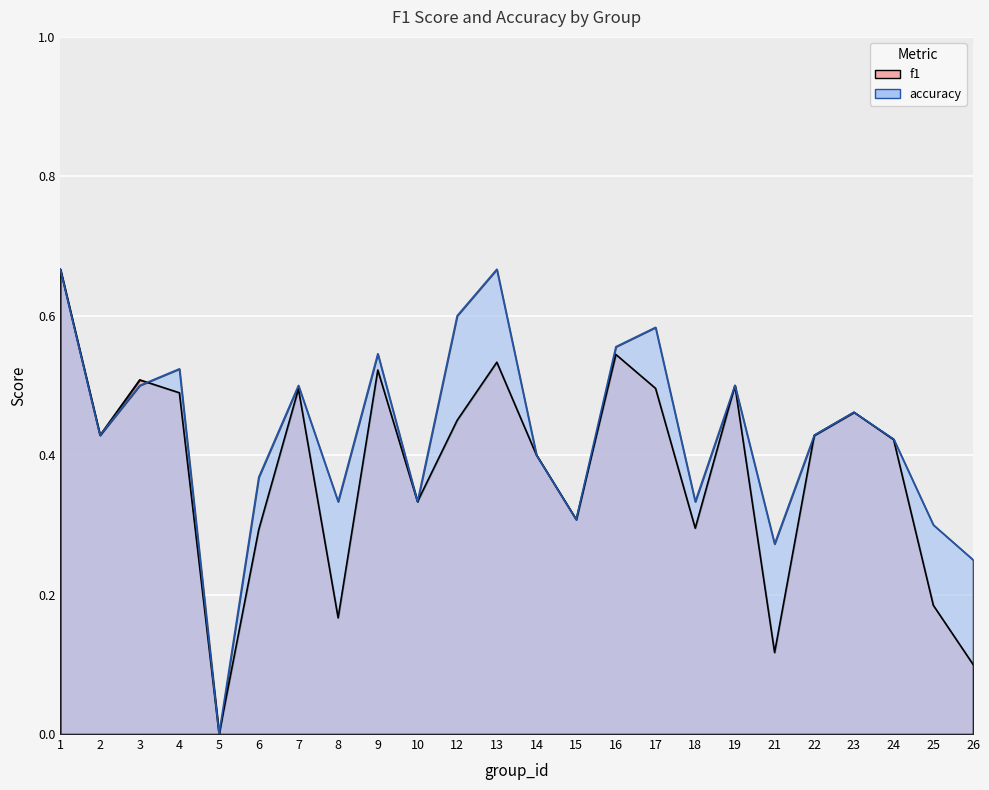

At how many categories does at least one series exceed 0?

23